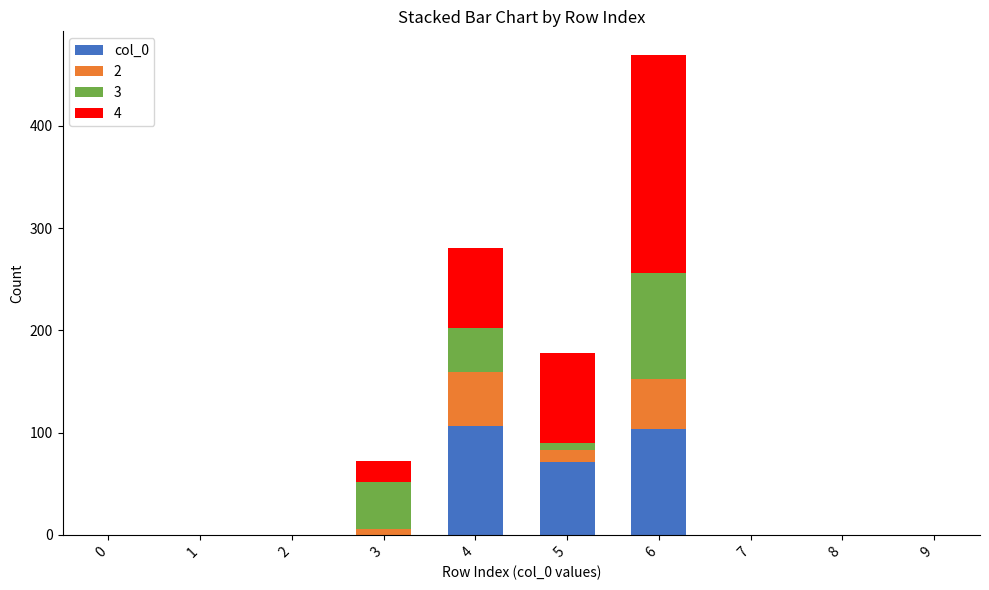

The value of col_0 at 5 is 71. True or false?

True